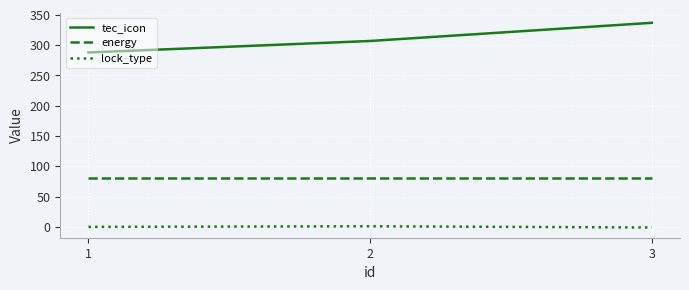

What is the lowest value of the energy series?

80